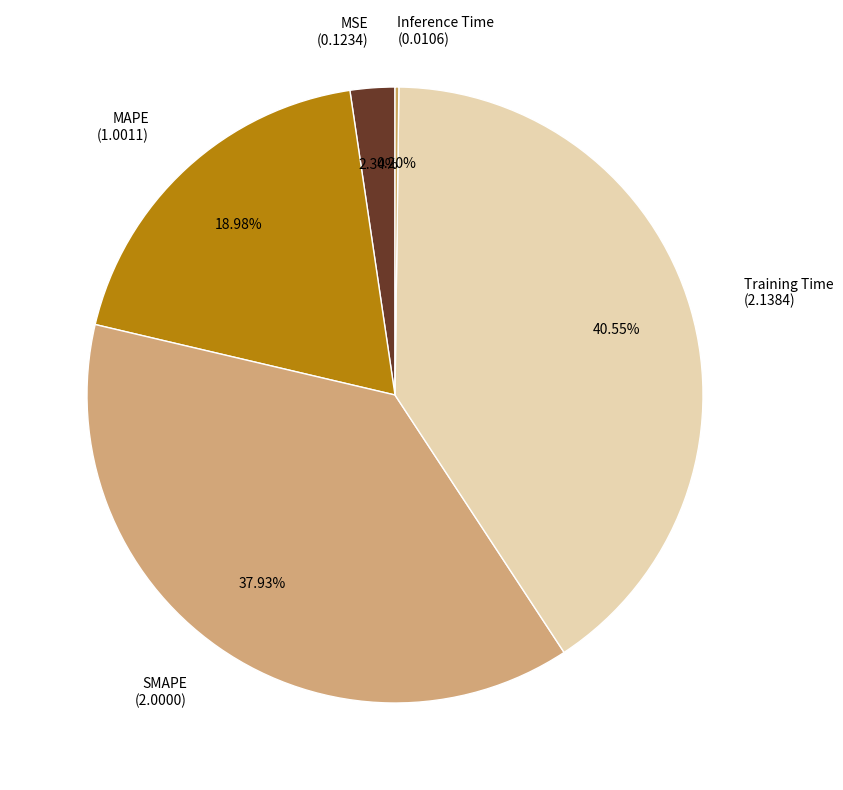

What is the largest slice in the pie chart?

Training Time